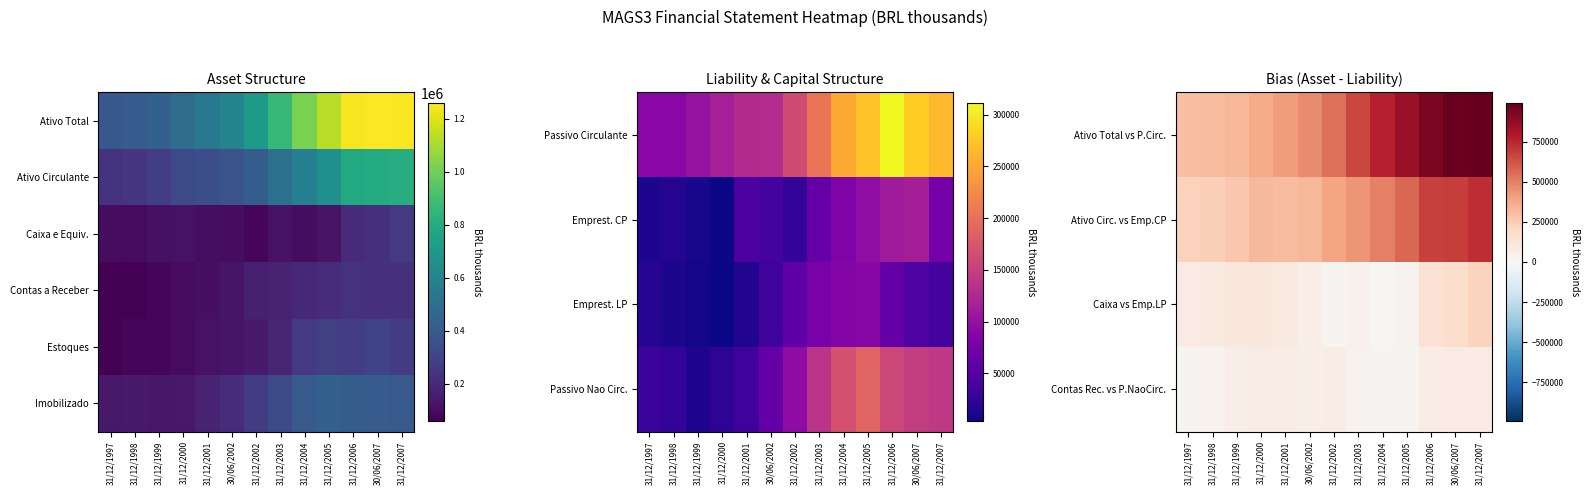

What is the average value of the Ativo Total vs P.Circ. series?

608877.2